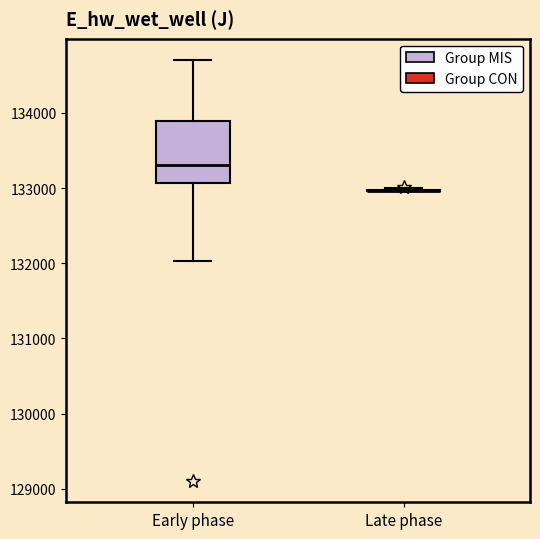

Which box is the tallest, from its lower edge to its upper edge?

Early phase